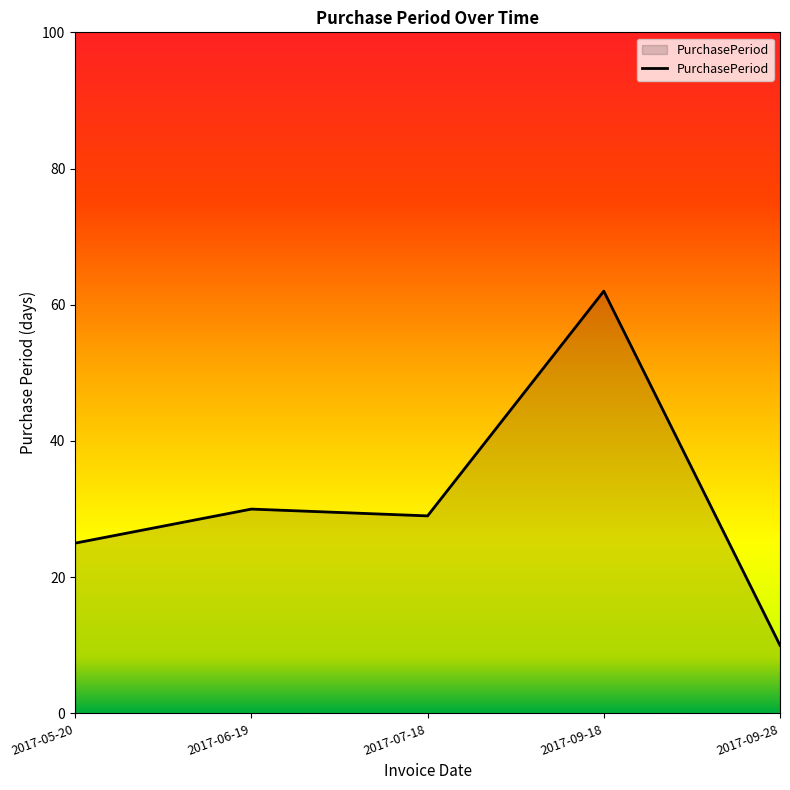

The value at 2017-09-18 is 62. True or false?

True